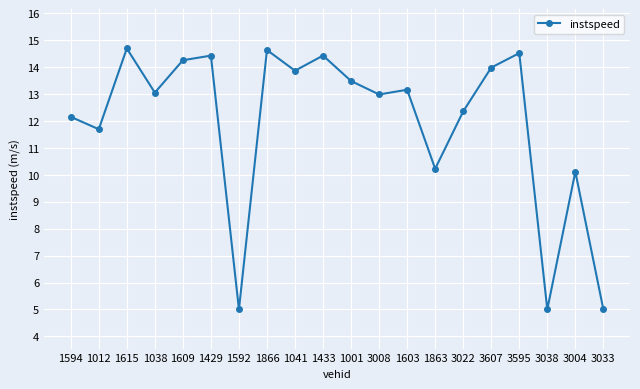

What is the minimum value shown in the chart?

5.0